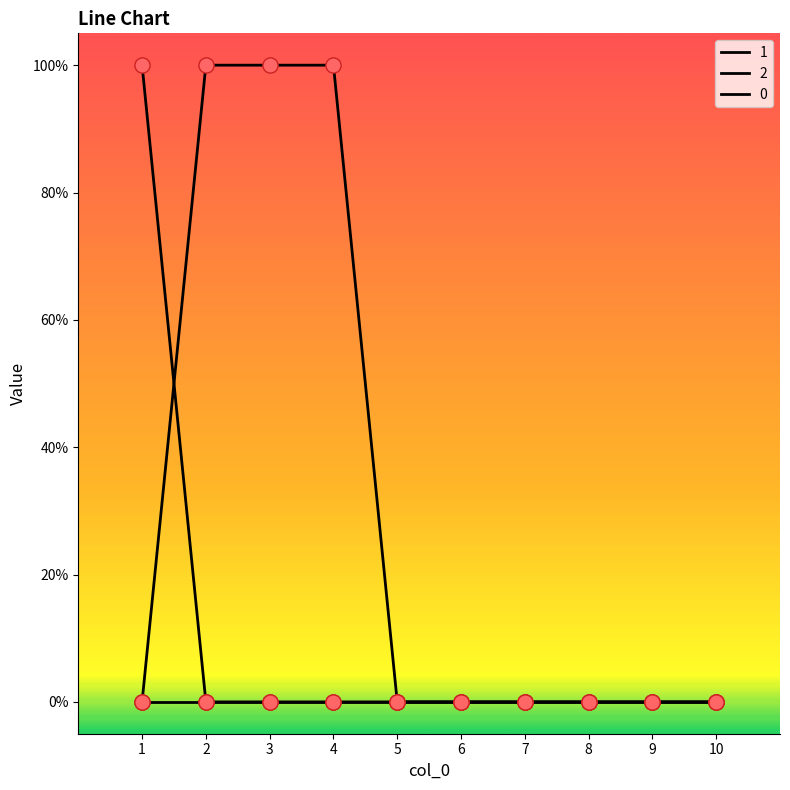

At which category is the sum across all series the highest?

1